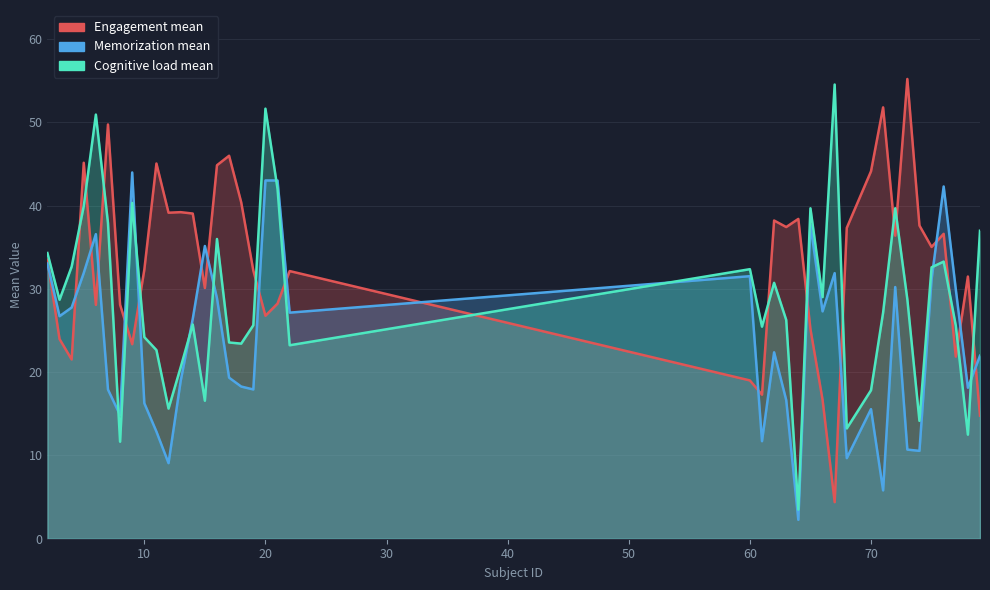

Where is the first local minimum for Memorization mean?

3